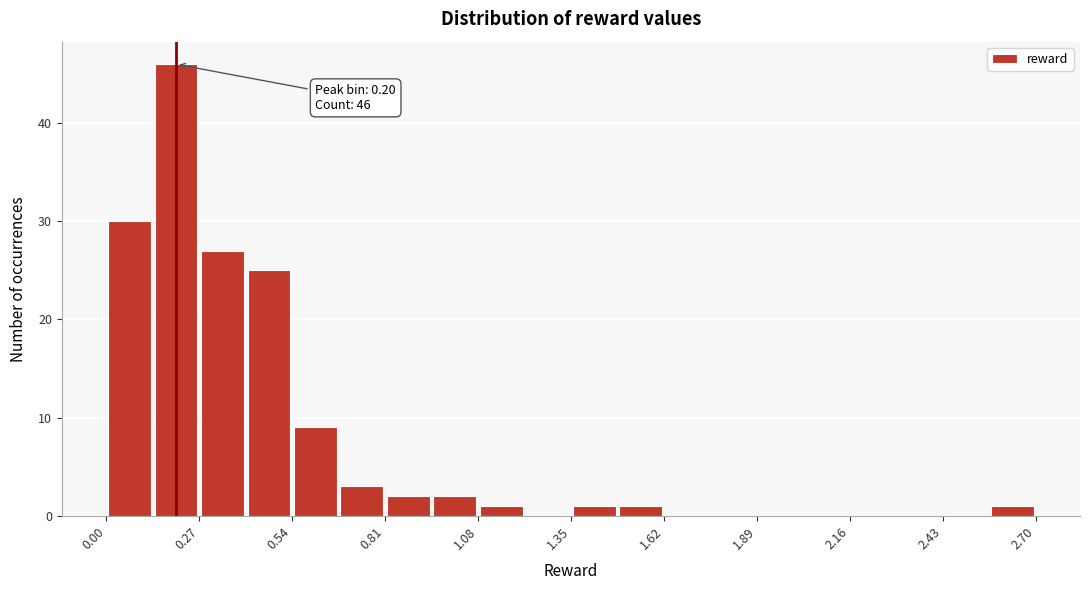

Around what value on the x-axis is the tallest bar? Give the approximate position of its centre, as read against the axis.

0.20